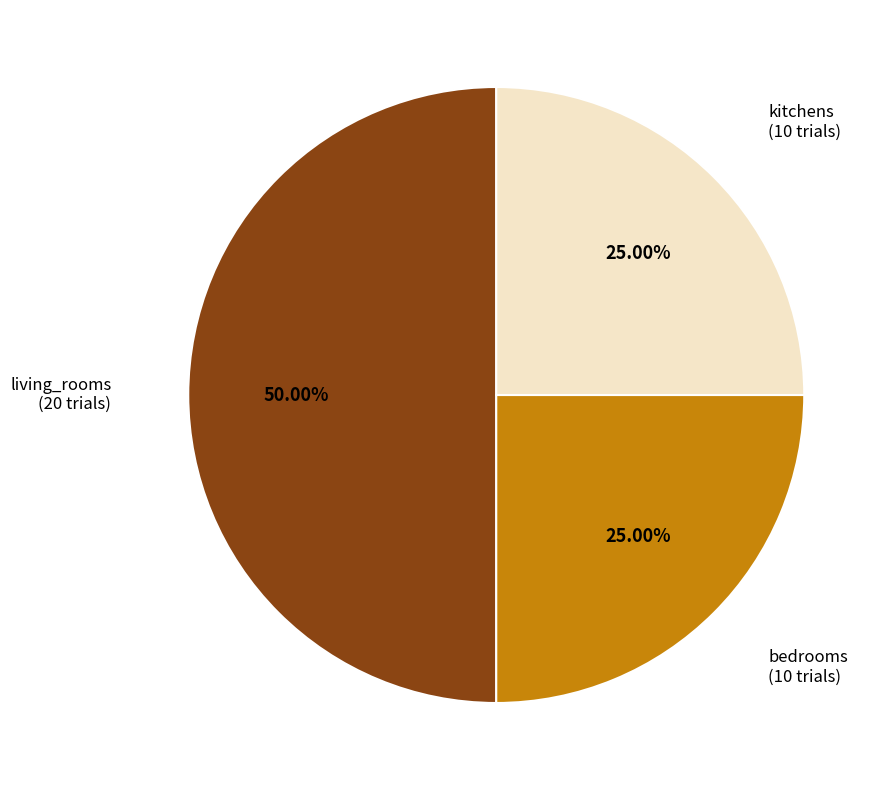

To the nearest percent, what portion does kitchens represent?

25%